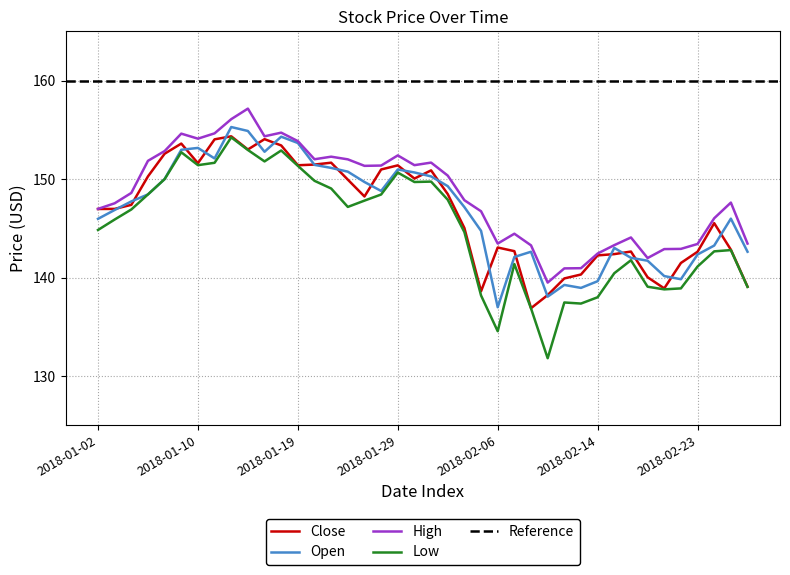

True or false: Close and High cross at least once.

False